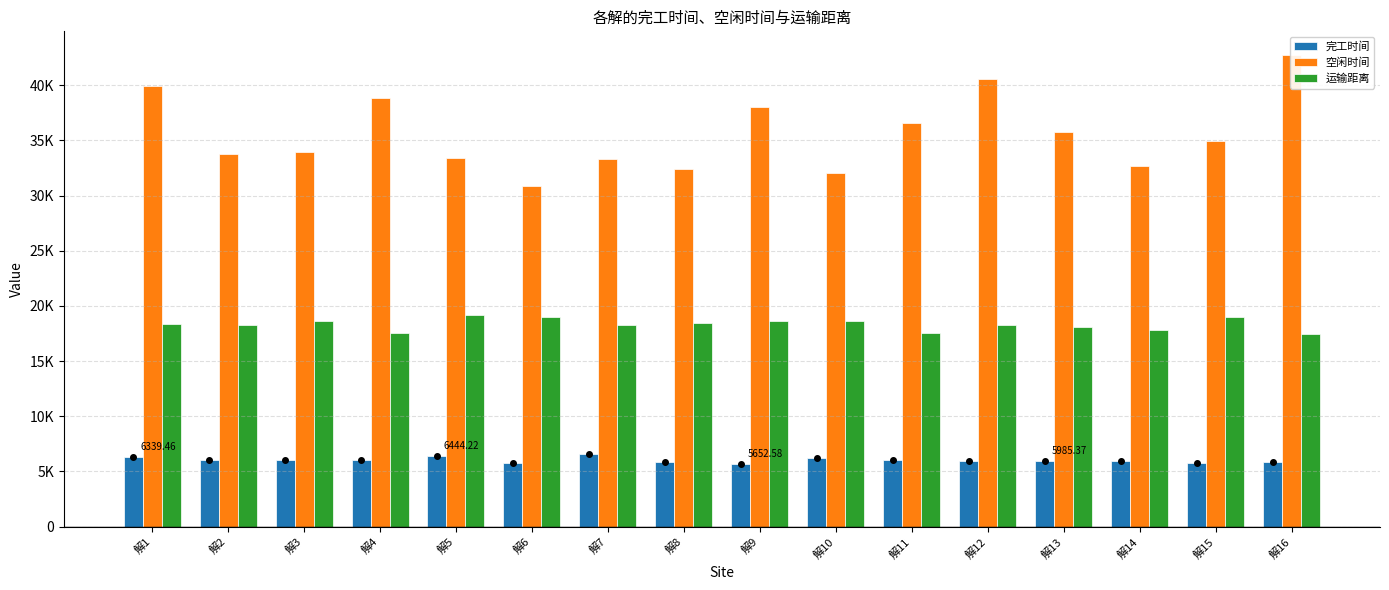

The value of 完工时间 at 解12 is 3184.1. True or false?

False